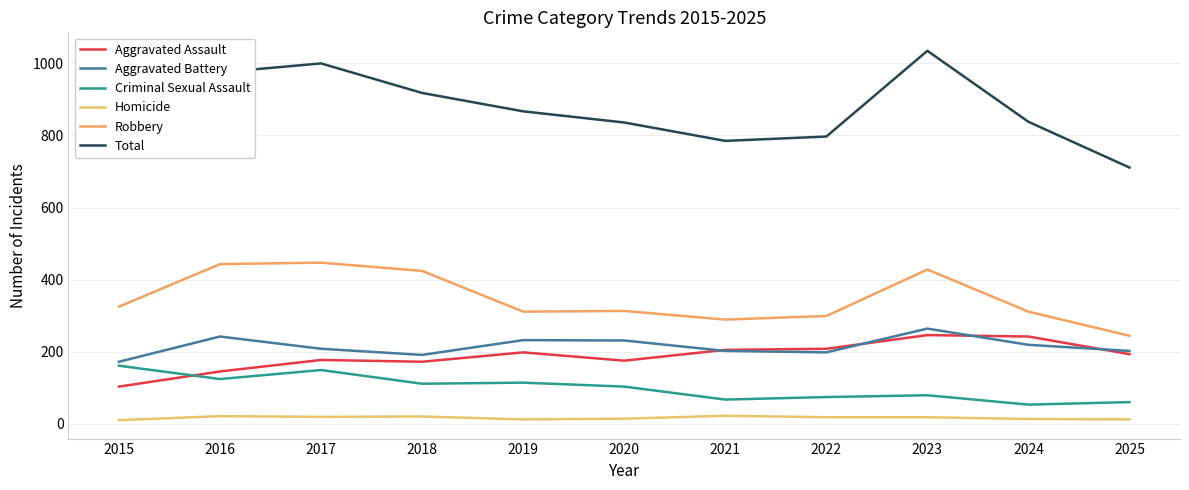

Reading left to right, extract all data points from this chart.

Aggravated Assault: 103	145	177	172	198	175	205	208	246	242	193
Aggravated Battery: 172	242	208	191	232	231	202	198	264	219	202
Criminal Sexual Assault: 161	124	149	111	114	103	67	74	79	53	60
Homicide: 10	21	19	20	12	14	22	18	18	13	12
Robbery: 325	443	447	424	311	313	289	299	428	311	244
Total: 771	975	1000	918	867	836	785	797	1035	838	711